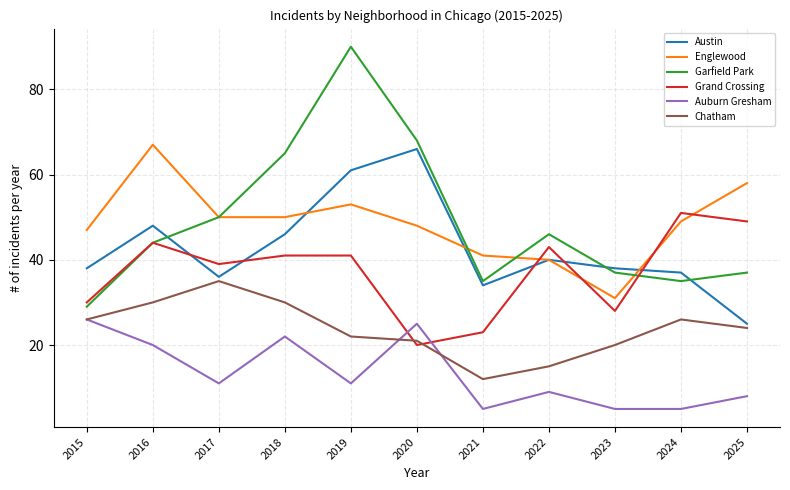

What is the total value across all series at 2018?

254